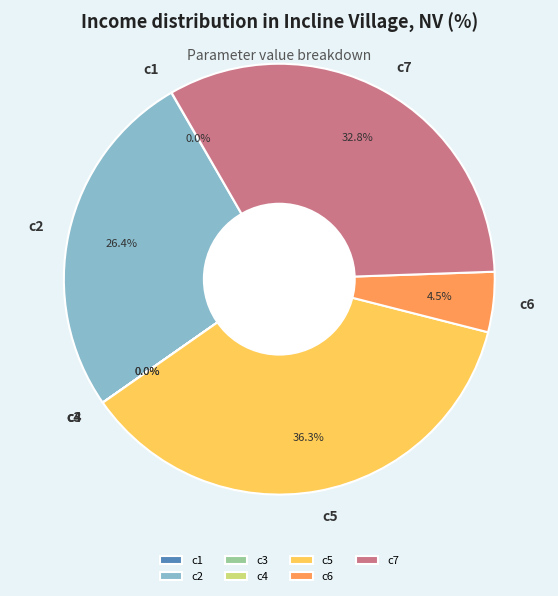

What is the largest slice in the pie chart?

c5